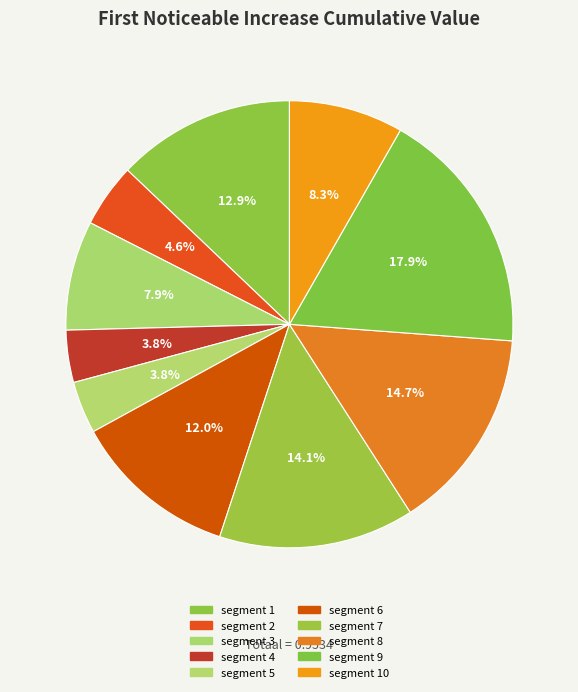

Count the number of slices in the pie.

10